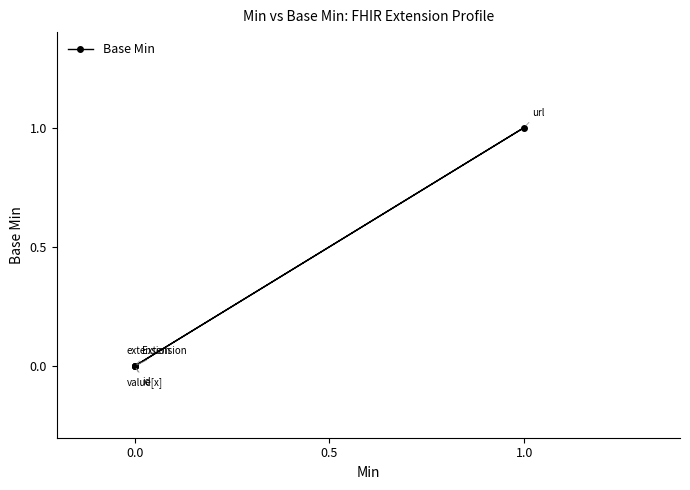

Which has a higher value, 0.0 or 1.0?

1.0